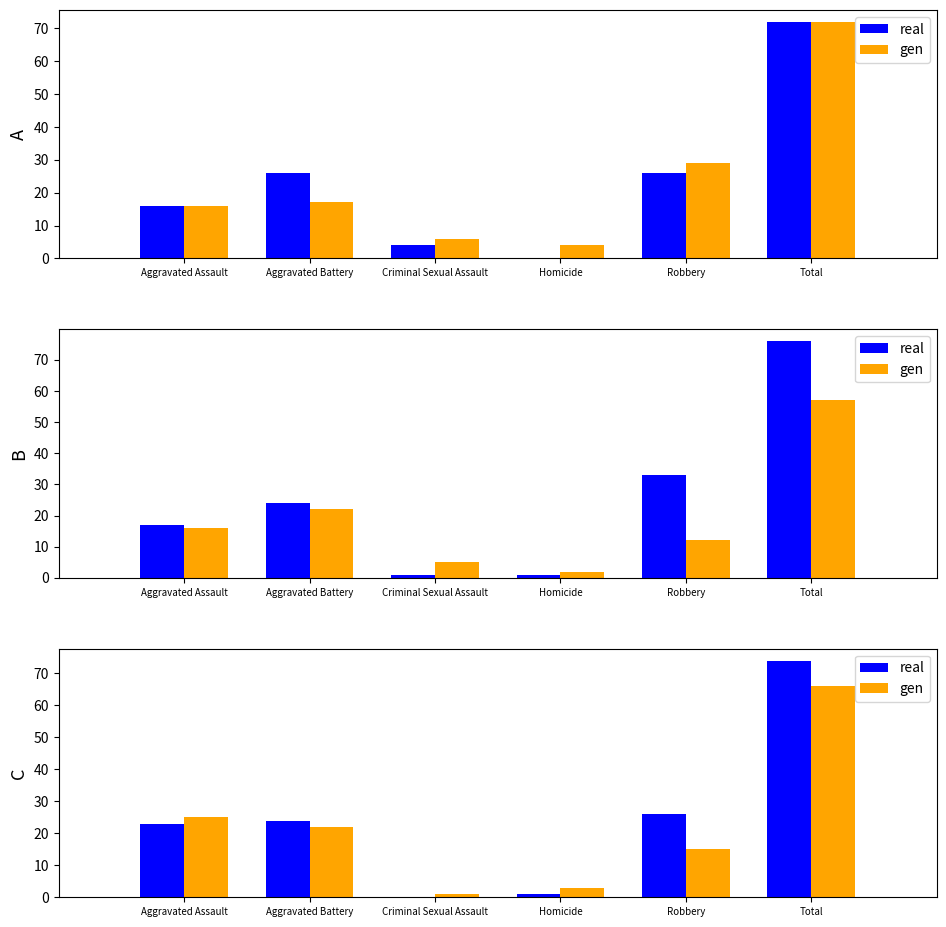

What is the label of the 5th bar from the left?

Robbery